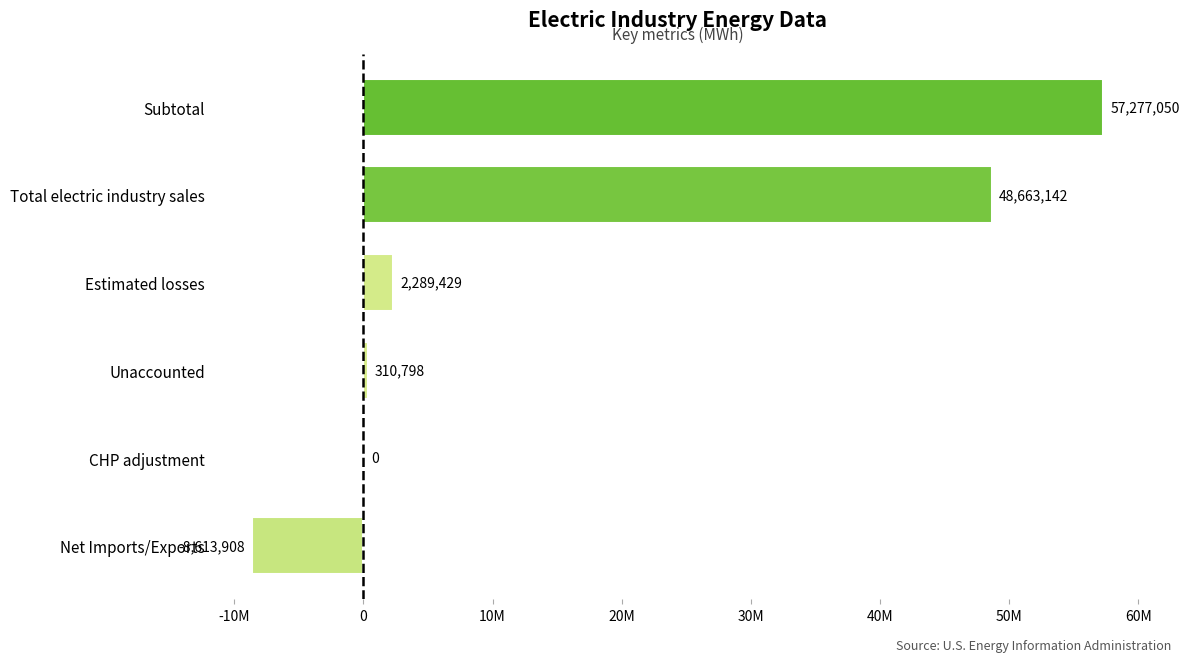

Read the value at Total electric industry sales, to the nearest 10.

48663140